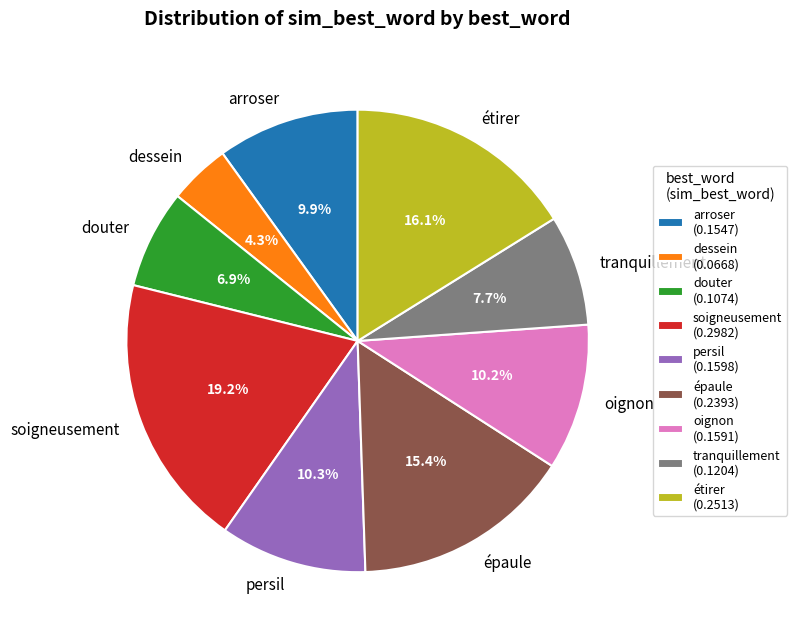

To the nearest percent, what is the difference between the largest and smallest slice percentages?

15%